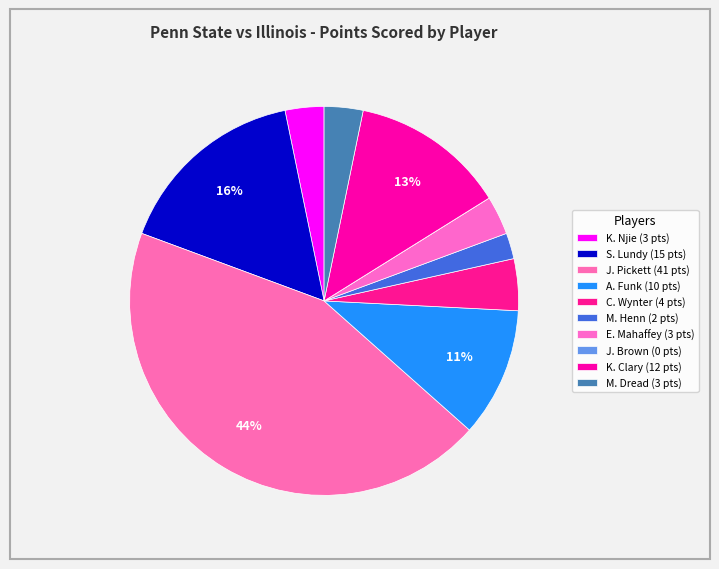

Which category has the biggest portion of the pie?

J. Pickett